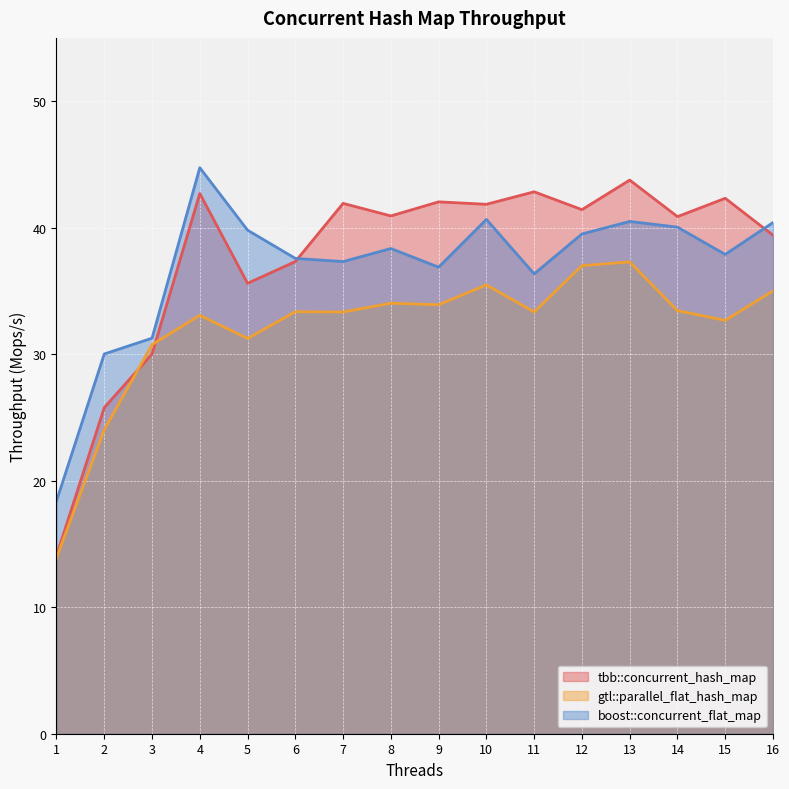

What is the lowest value of the tbb::concurrent_hash_map series?

14.1